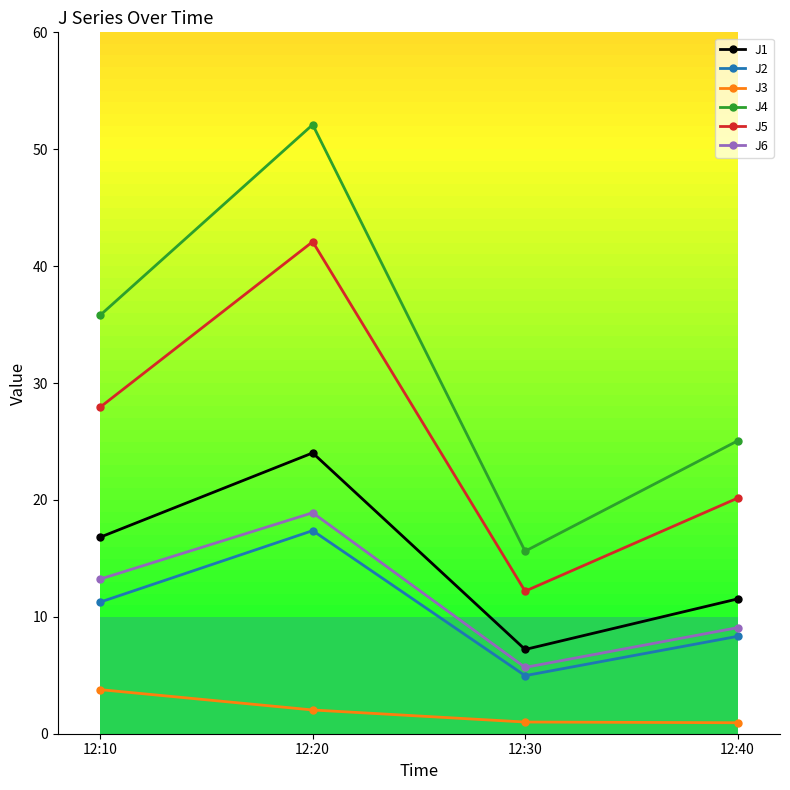

True or false: J6 and J5 cross at least once.

False